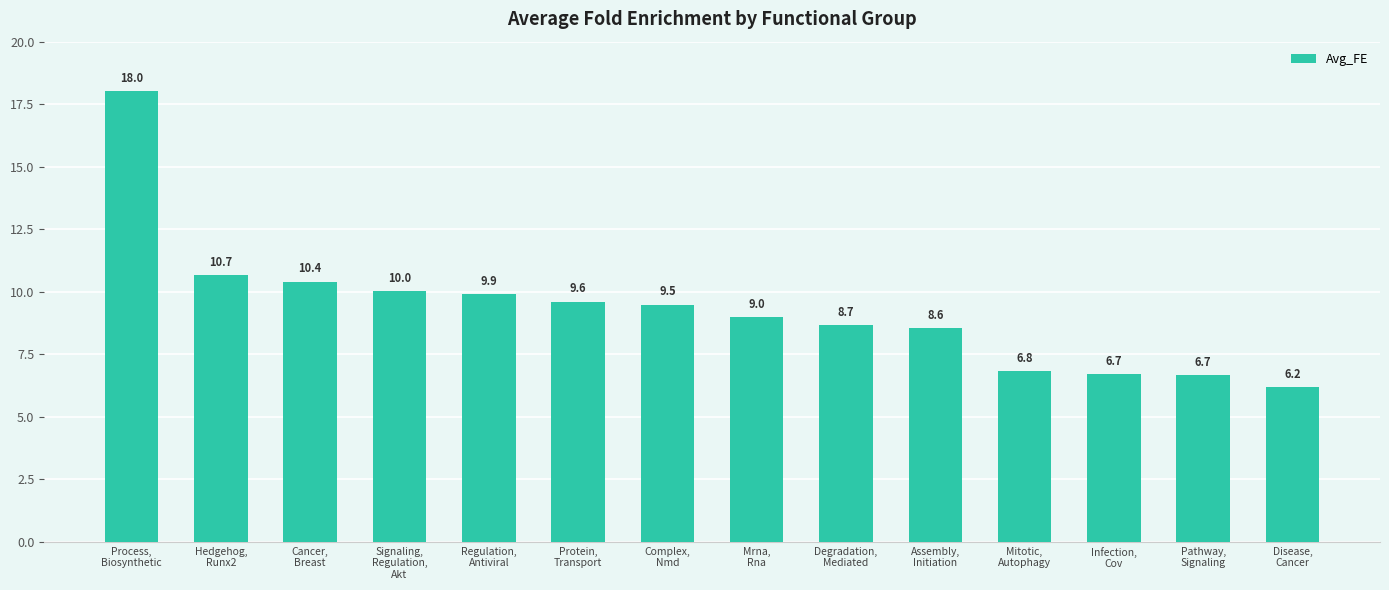

What is the ratio of the value at Complex,
Nmd to the value at Signaling,
Regulation,
Akt?

0.9